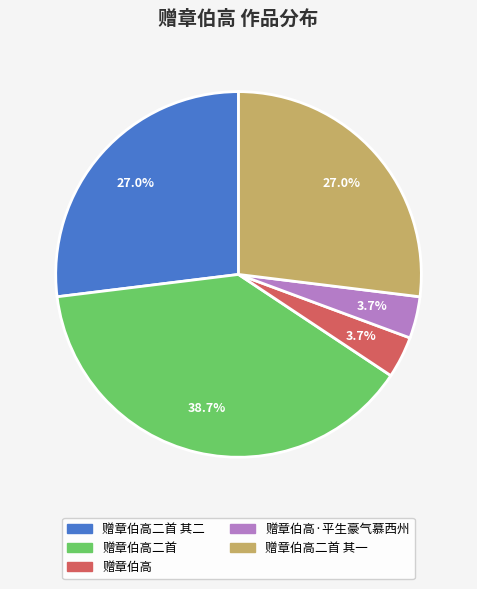

Is there a majority slice in this chart?

No